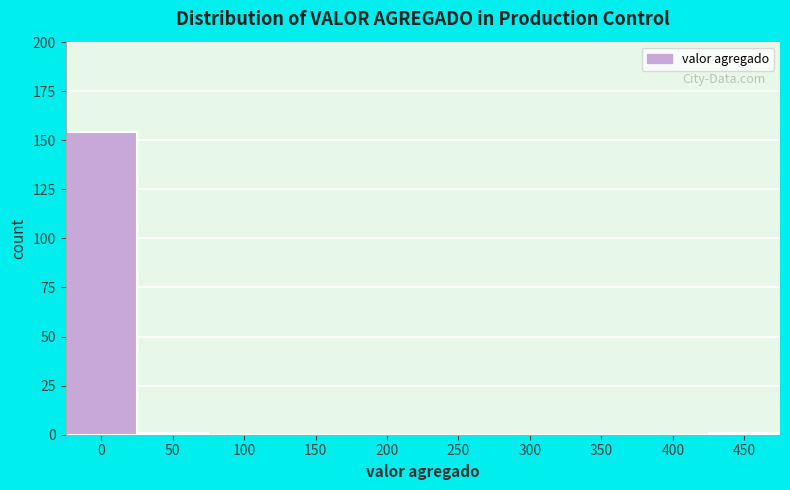

Reading left to right, extract all data points from this chart.

0=154	50=1	100=0	150=0	200=0	250=0	300=0	350=0	400=0	450=1